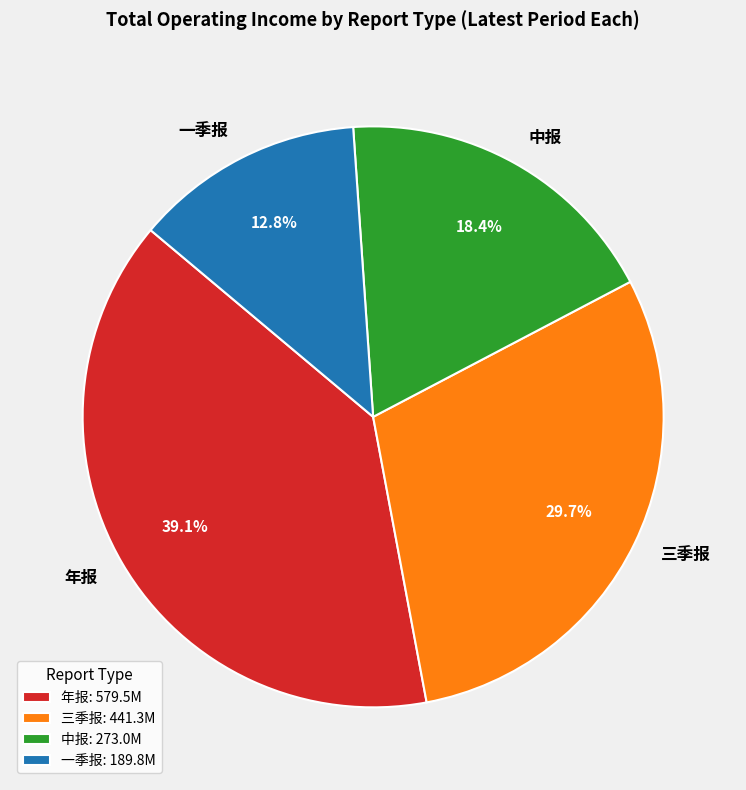

To the nearest percent, what is the combined percentage of 中报 and 三季报?

48%